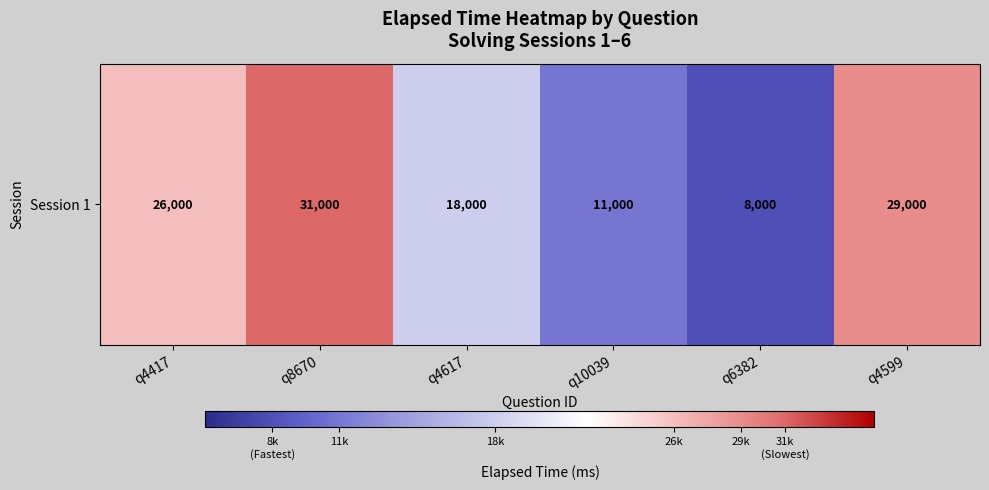

What is the difference between the values at q6382 and q4617?

10000